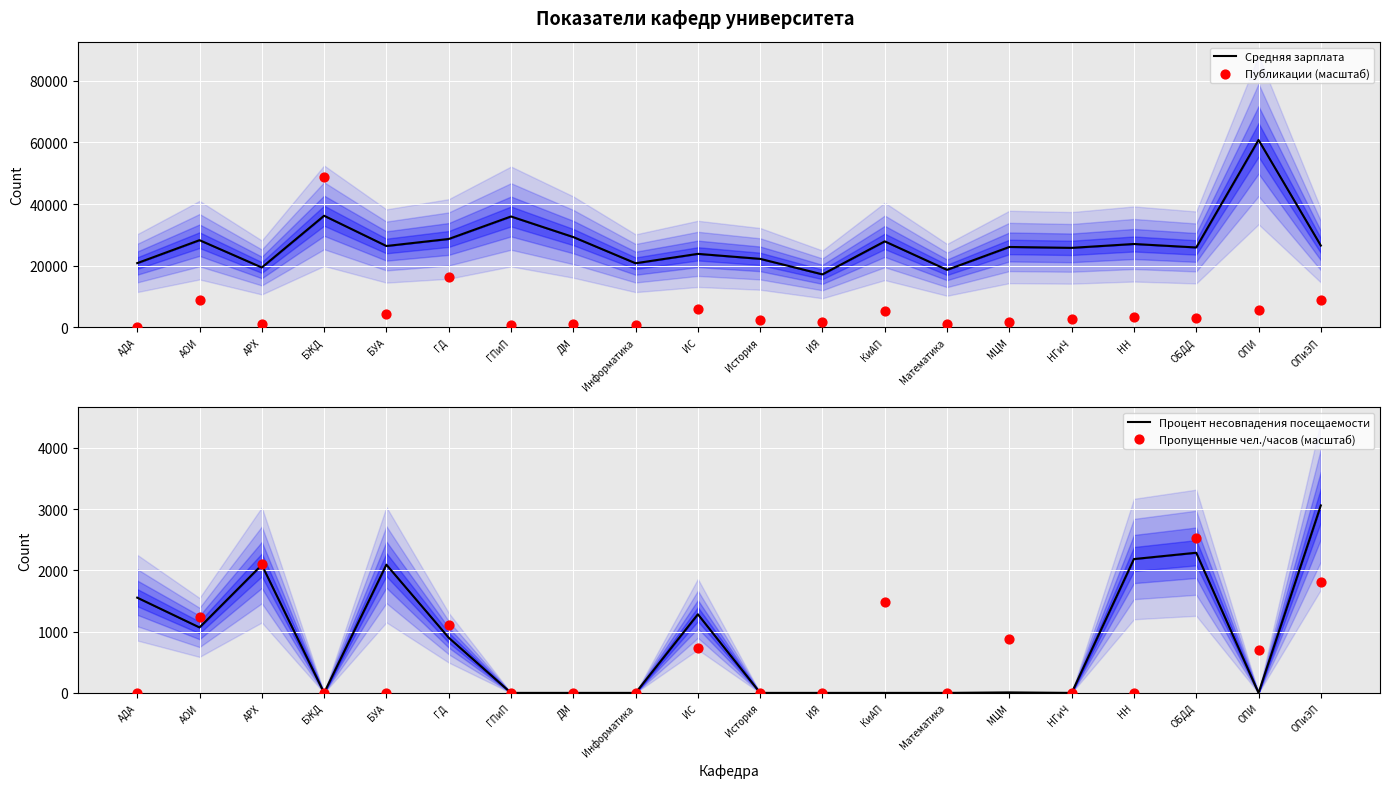

What are all the series names shown in the legend?

Средняя зарплата, Публикации (масштаб), Процент несовпадения посещаемости, Пропущенные чел./часов (масштаб)